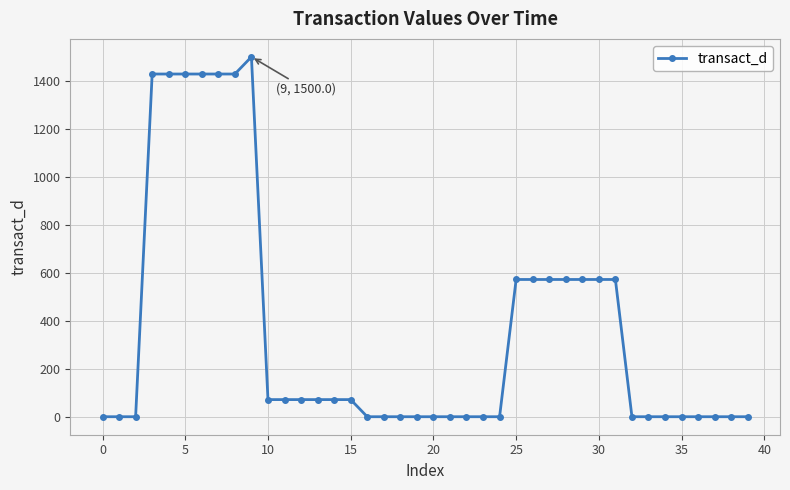

What is the greatest value displayed?

1500.0